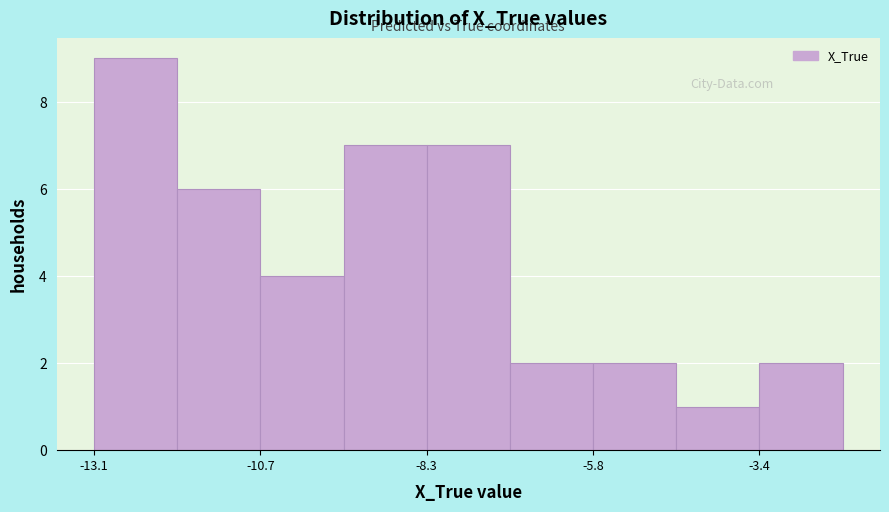

Read against the x-axis, roughly where is the centre of the tallest bar?

-12.5